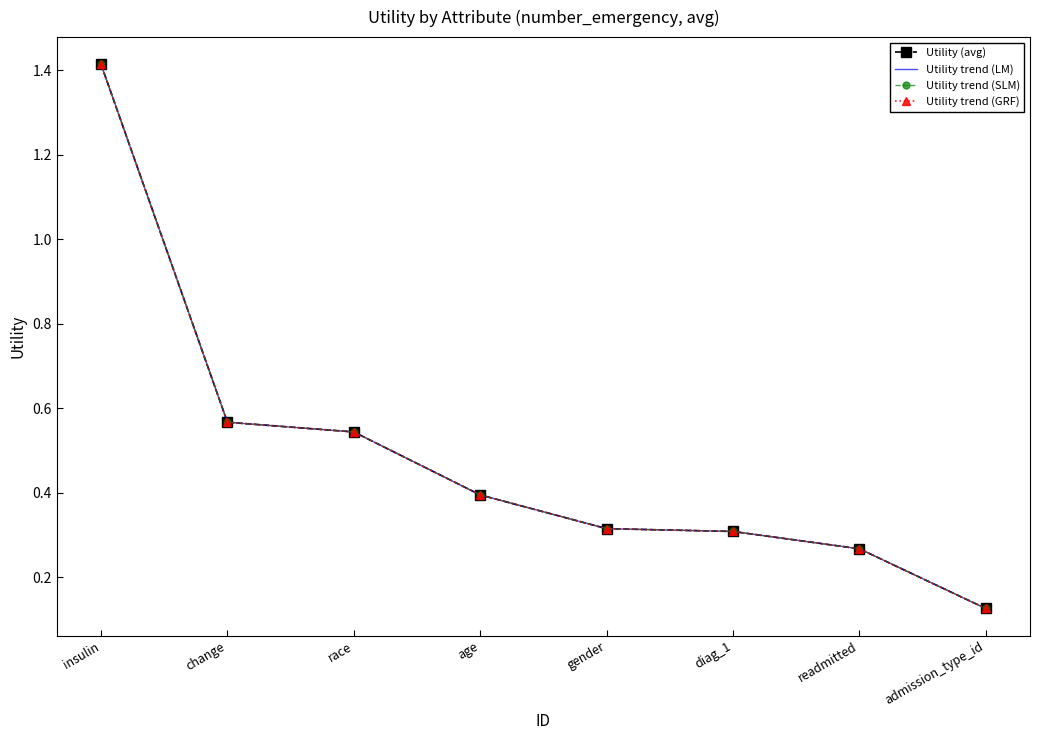

Rank the categories by Utility trend (GRF) value from highest to lowest.

insulin, change, race, age, gender, diag_1, readmitted, admission_type_id